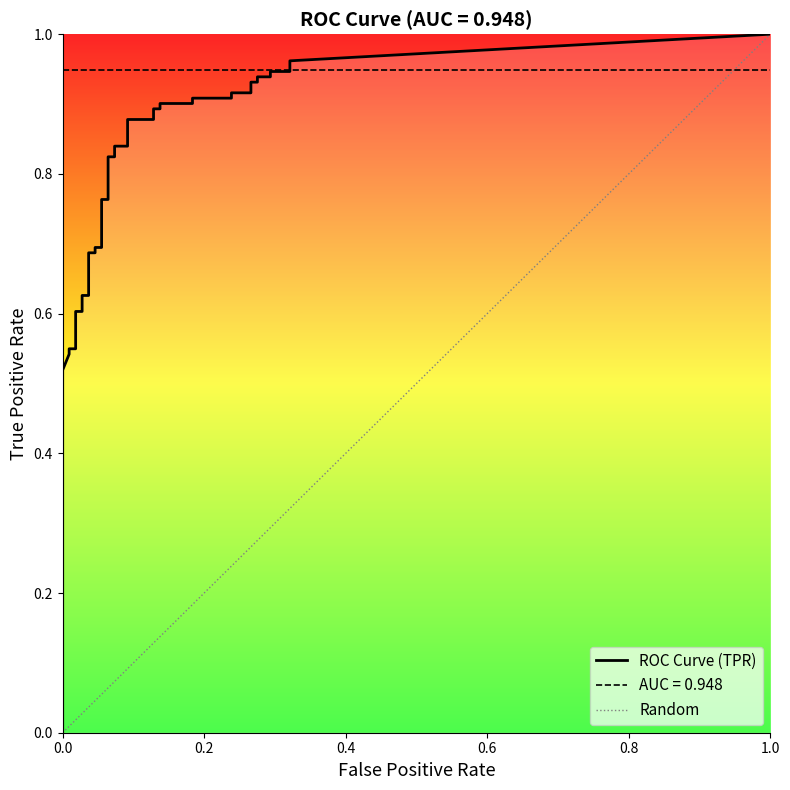

Reading left to right, what are all the values shown in this chart?

fpr: fpr=0.0	tpr=0.0	2=0.0	3=0.0	4=0.0	5=0.0	6=0.0	7=0.0	8=0.0	9=0.0	10=0.0	11=0.0	12=0.0	13=0.0	14=0.0	15=0.0	16=0.1	17=0.1	18=0.1	19=0.1	20=0.1	21=0.1	22=0.1	23=0.1	24=0.1	25=0.1	26=0.1	27=0.1	28=0.2	29=0.2	30=0.2	31=0.2	32=0.3	33=0.3	34=0.3	35=0.3	36=0.3	37=0.3	38=0.3	39=0.3
tpr: fpr=0.4	tpr=0.5	2=0.5	3=0.5	4=0.5	5=0.5	6=0.5	7=0.6	8=0.6	9=0.6	10=0.6	11=0.6	12=0.6	13=0.7	14=0.7	15=0.7	16=0.7	17=0.8	18=0.8	19=0.8	20=0.8	21=0.8	22=0.8	23=0.9	24=0.9	25=0.9	26=0.9	27=0.9	28=0.9	29=0.9	30=0.9	31=0.9	32=0.9	33=0.9	34=0.9	35=0.9	36=0.9	37=0.9	38=0.9	39=1.0